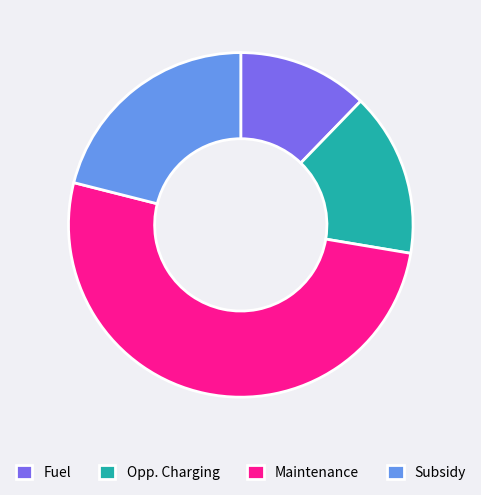

What is the ratio of the value at Maintenance to the value at Subsidy?

2.4